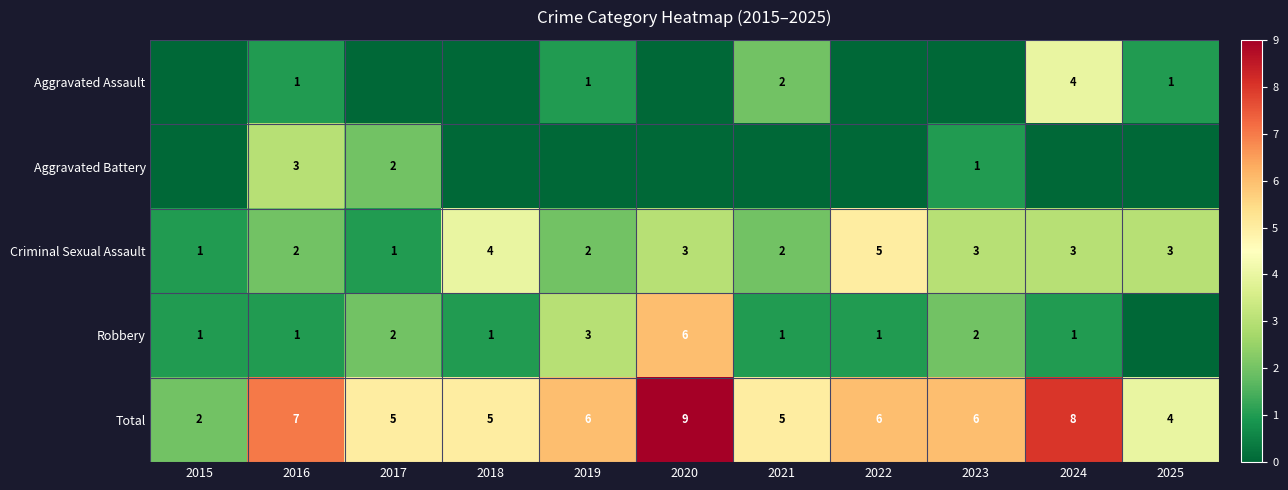

How many Criminal Sexual Assault values are between 2 and 3?

7